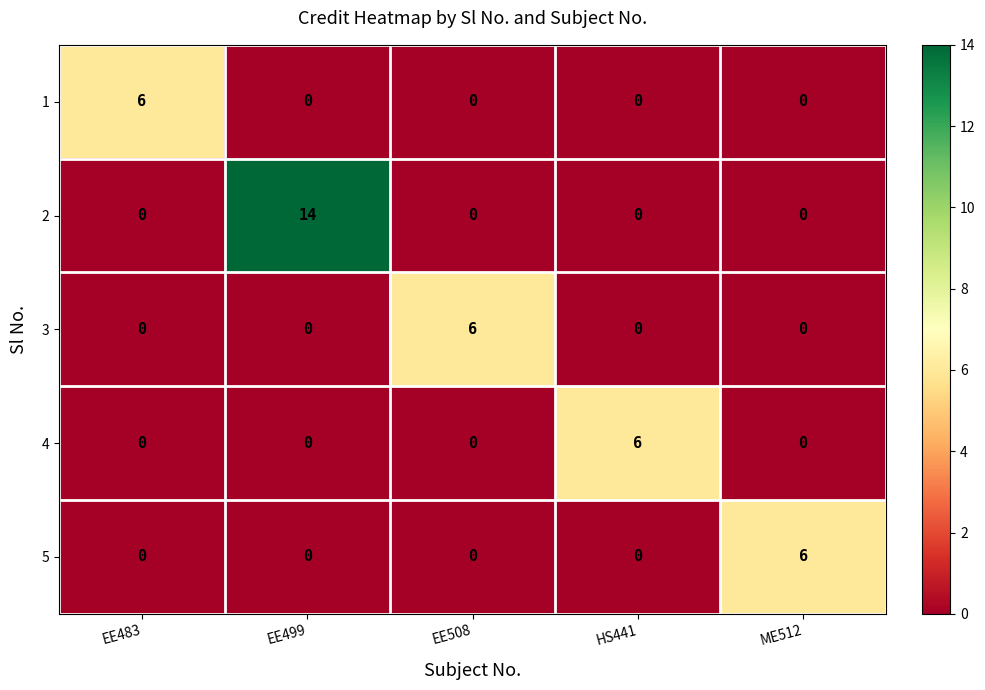

Is it true that 1 equals 0 at EE508?

True